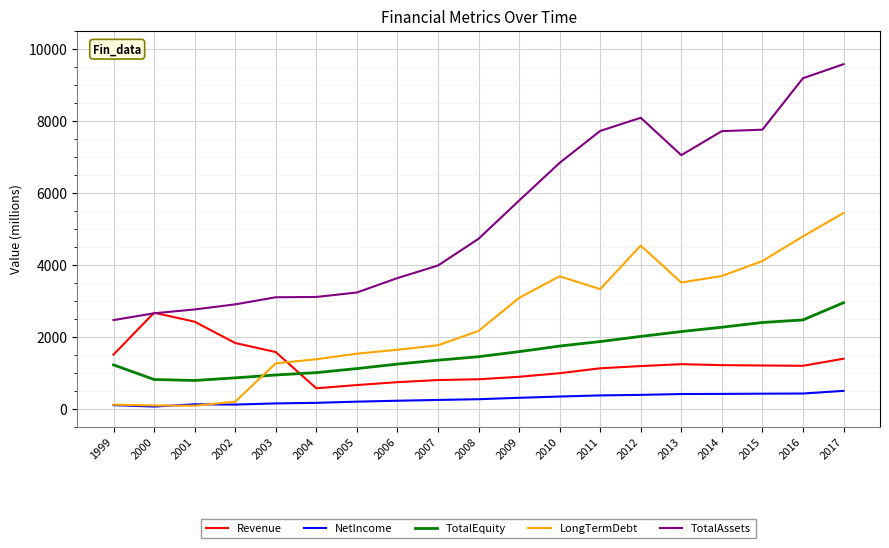

What are all the series names shown in the legend?

Revenue, NetIncome, TotalEquity, LongTermDebt, TotalAssets